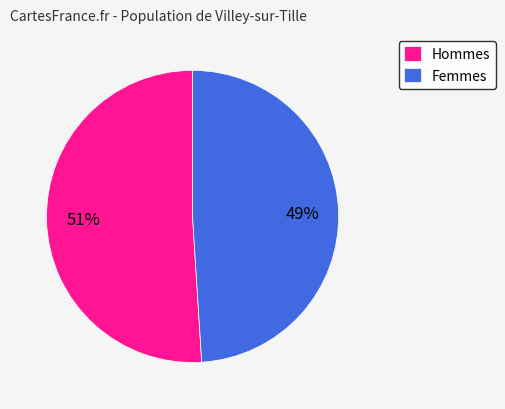

Which slice is the largest?

Hommes